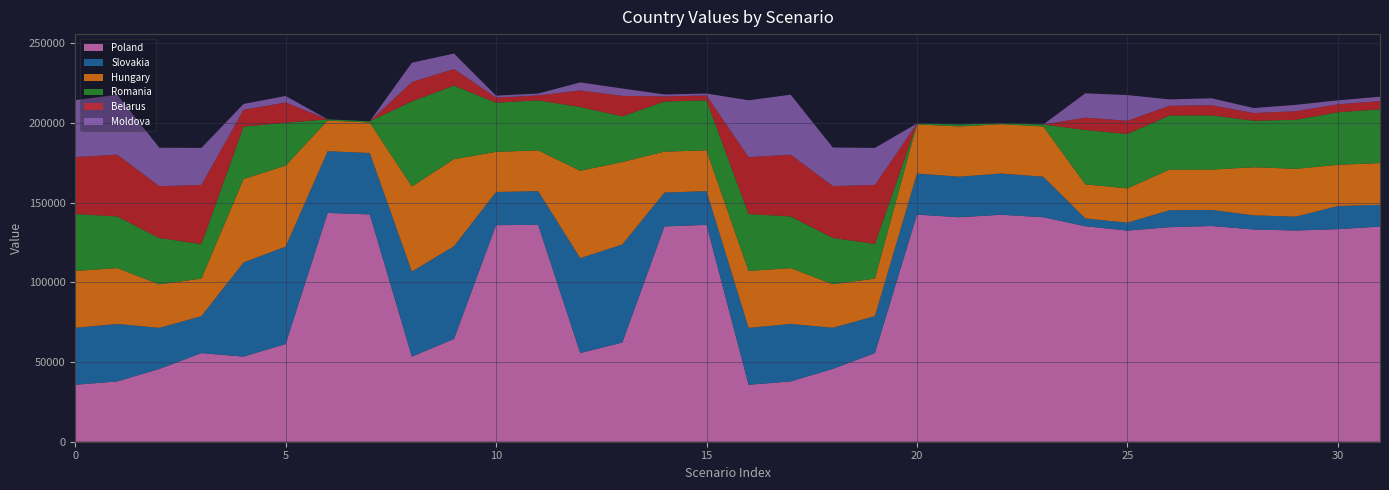

Which series has the largest total across all categories?

Poland